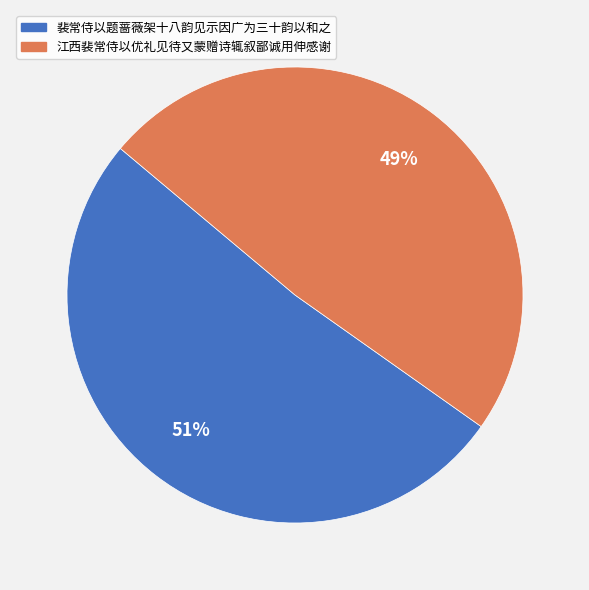

What percentage is the 裴常侍以题蔷薇架十八韵见示因广为三十韵以和之 slice, to the nearest percent?

51%